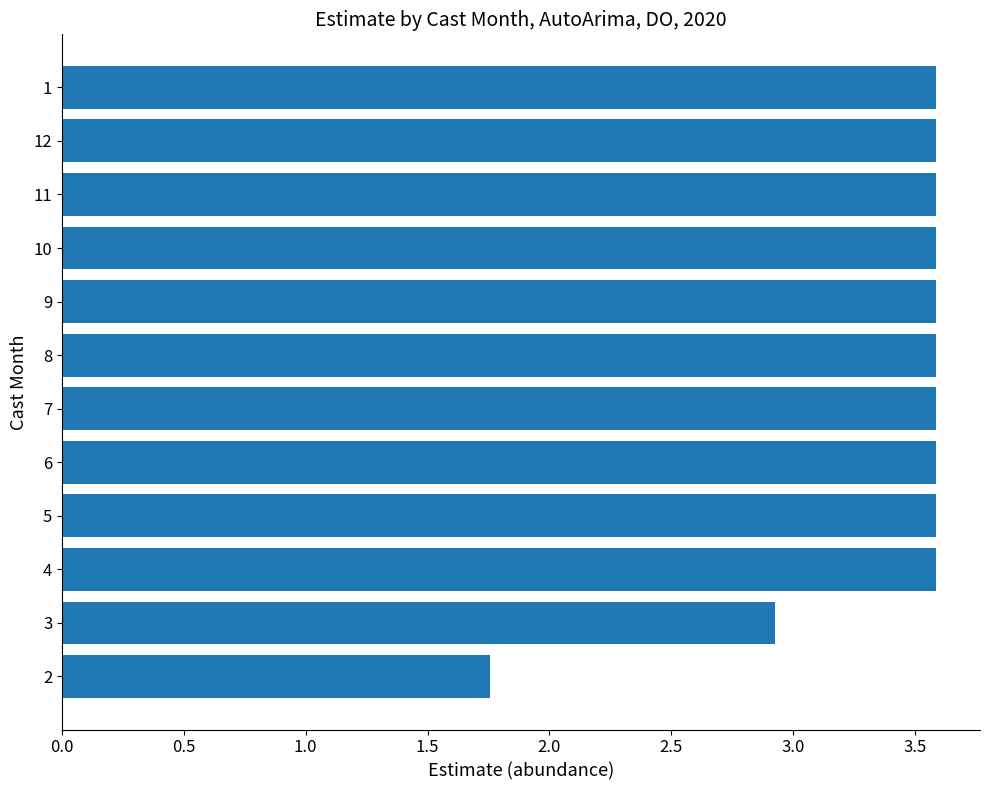

How many data points does each series have?

12